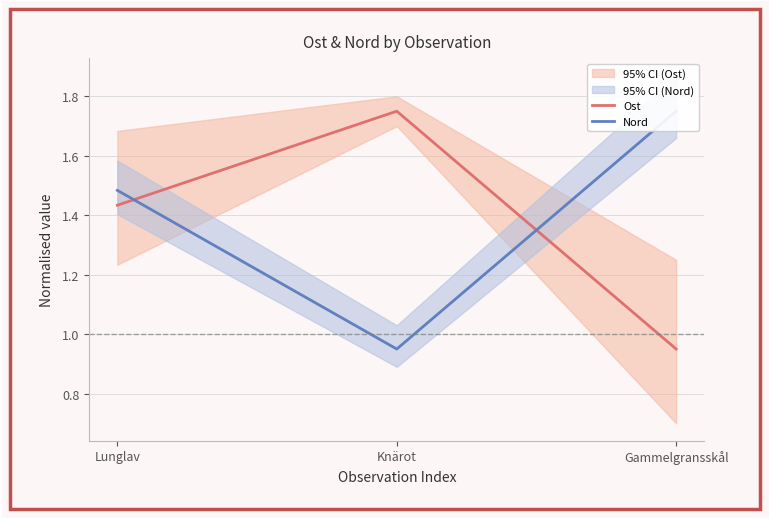

Rank the series by their average value, from lowest to highest.

Ost, Nord